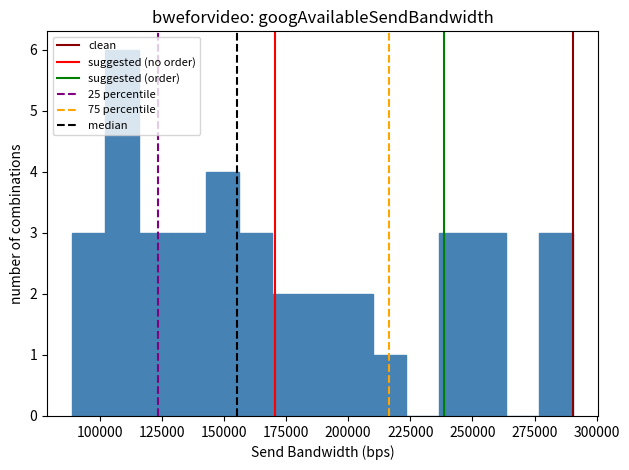

Around what value on the x-axis is the tallest bar? Give the approximate position of its centre, as read against the axis.

110000